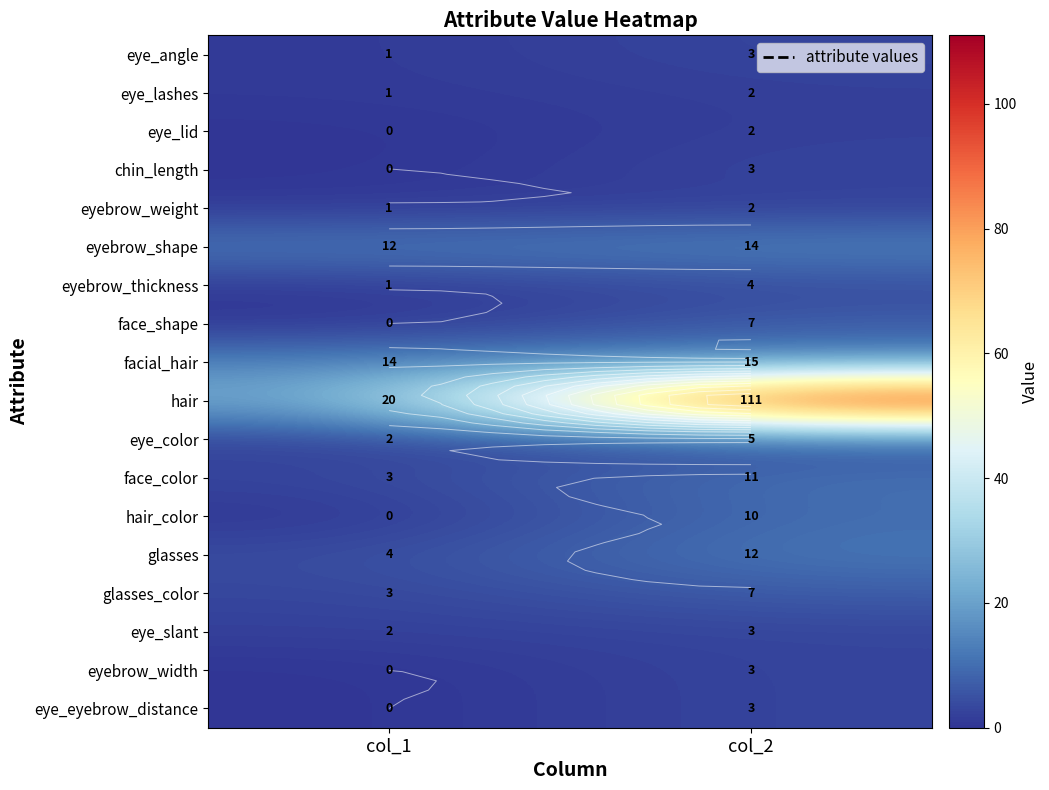

What is the greatest value displayed?

111